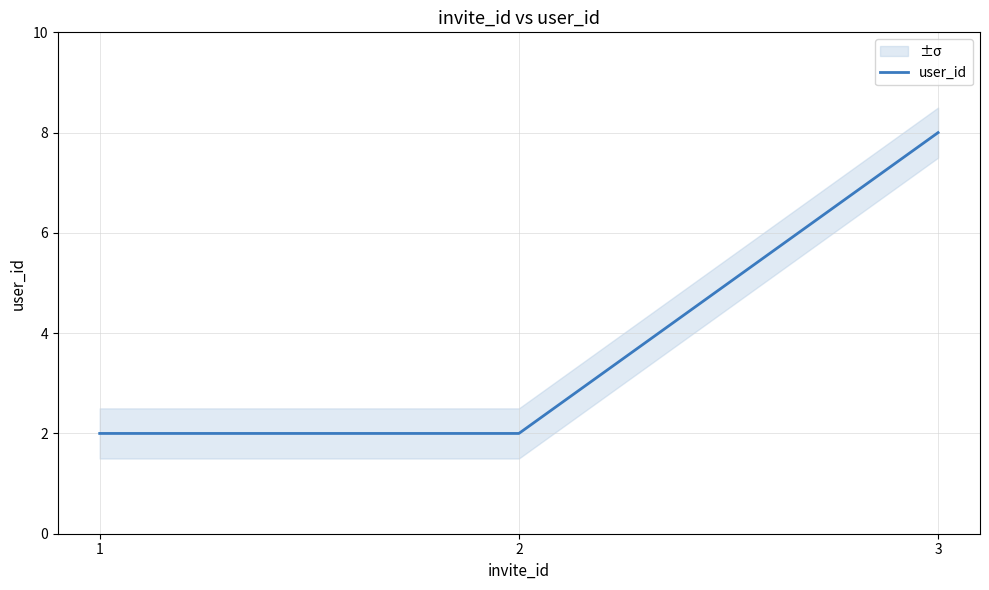

Reading left to right, list all the values displayed in this chart.

2	2	8